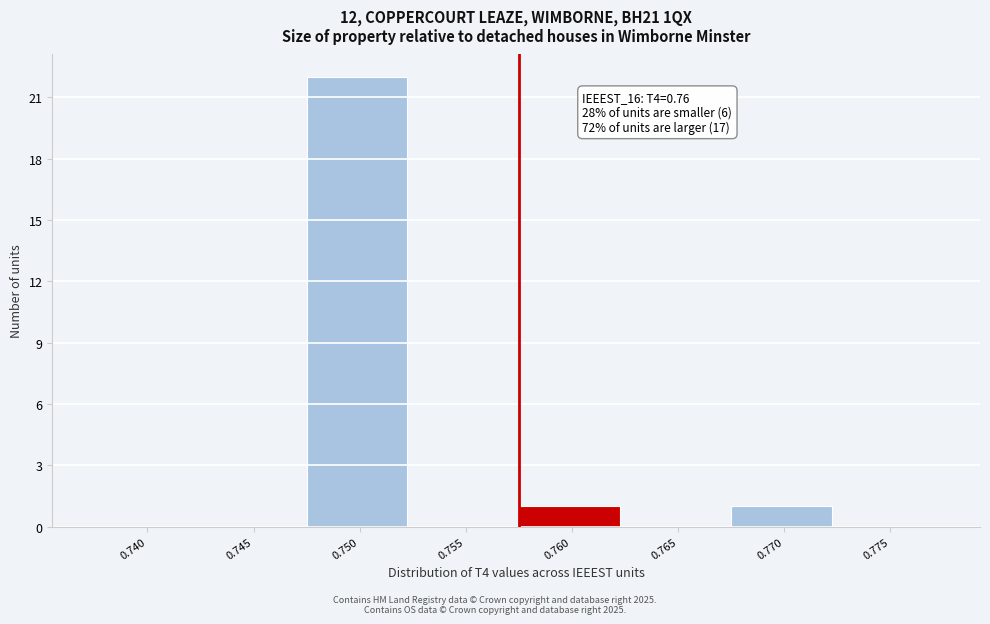

Reading right to left, what are all the values shown in this chart?

0.775=0	0.770=1	0.765=0	0.760=1	0.755=0	0.750=22	0.745=0	0.740=0